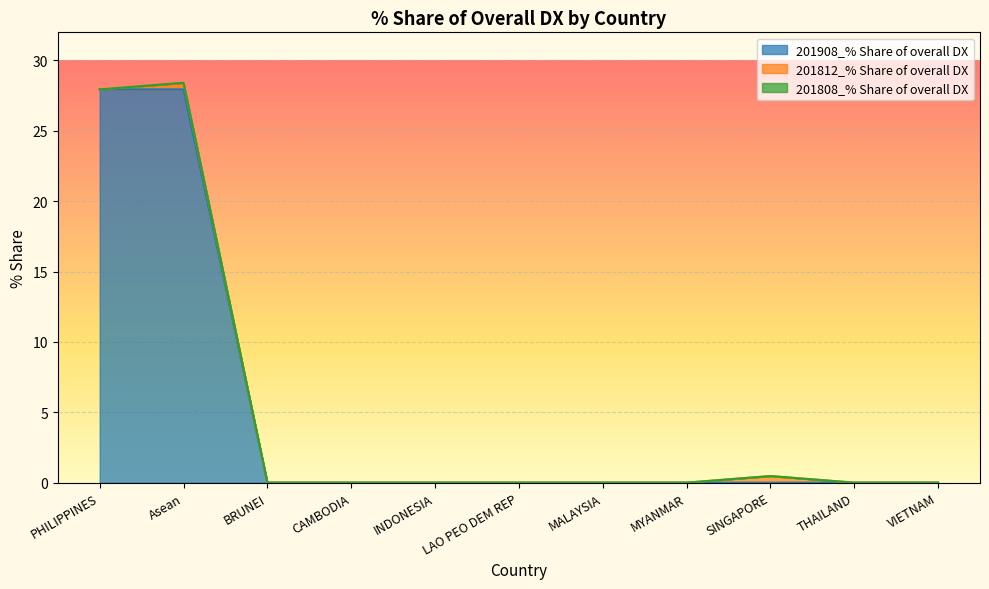

Rank the categories by 201812_% Share of overall DX value from lowest to highest.

PHILIPPINES, BRUNEI, CAMBODIA, INDONESIA, LAO PEO DEM REP, MALAYSIA, MYANMAR, THAILAND, VIETNAM, Asean, SINGAPORE